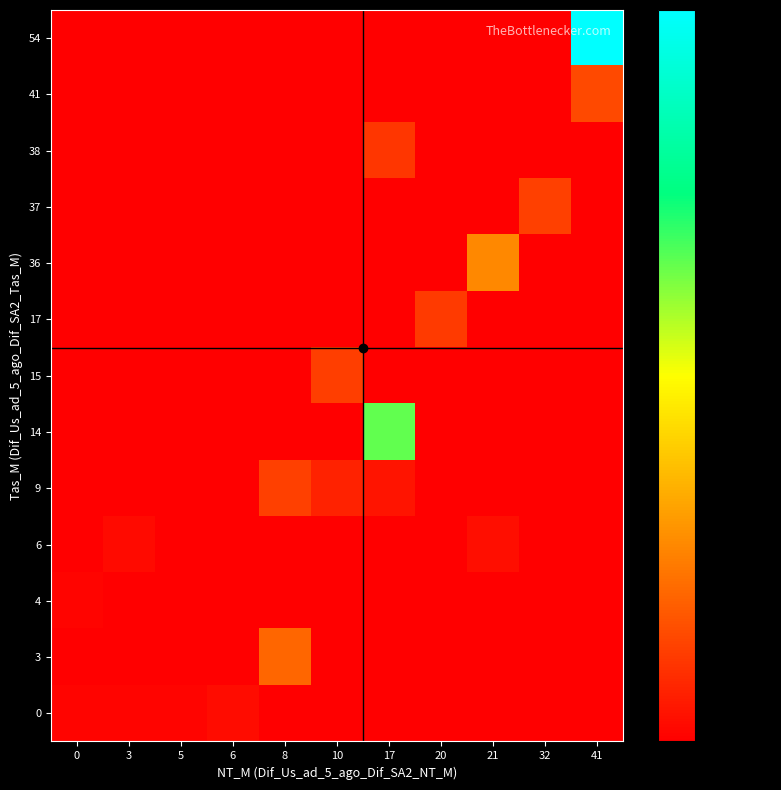

Rank the series by their maximum value, from lowest to highest.

4, 0, 6, 38, 17, 15, 9, 37, 41, 3, 36, 14, 54